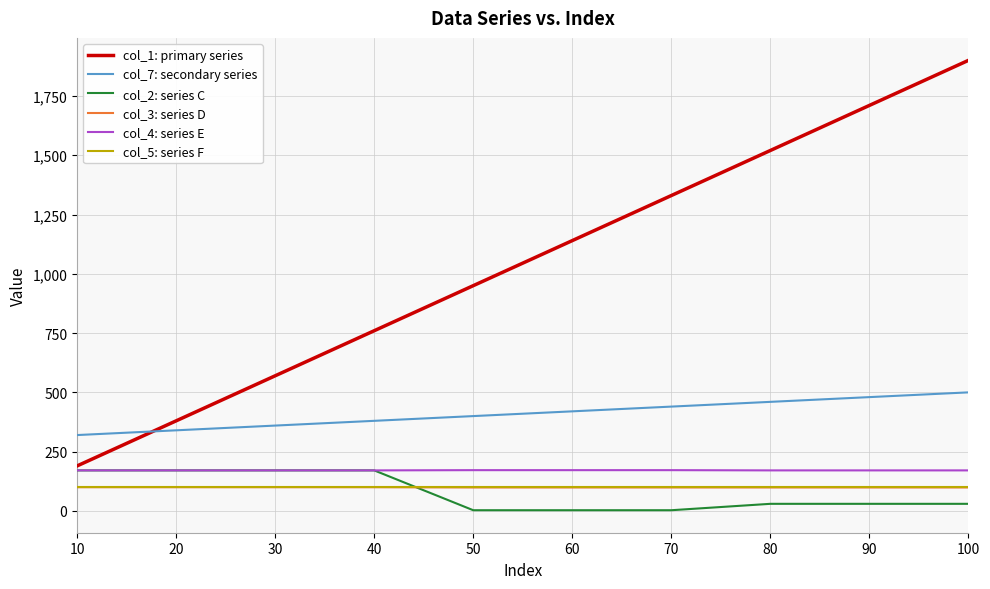

Between 20 and 60, which series saw the biggest shift?

col_1: primary series